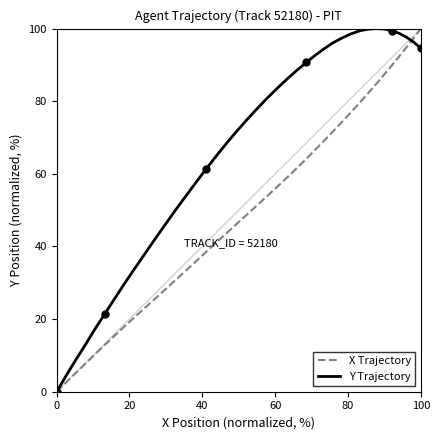

Which series has the largest total across all categories?

Y Trajectory